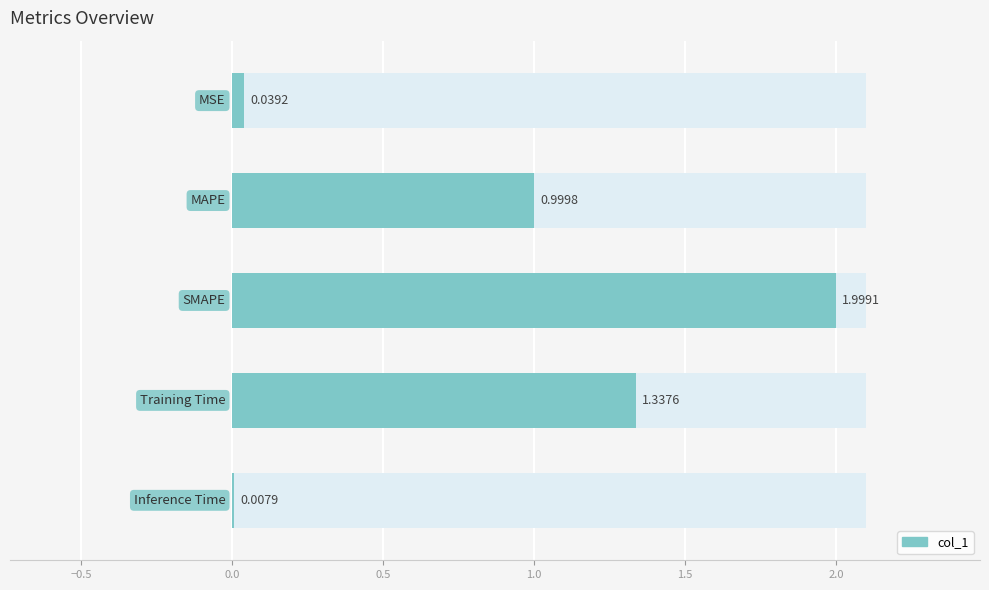

Is it true that the value at 0.5 is 1.3?

True